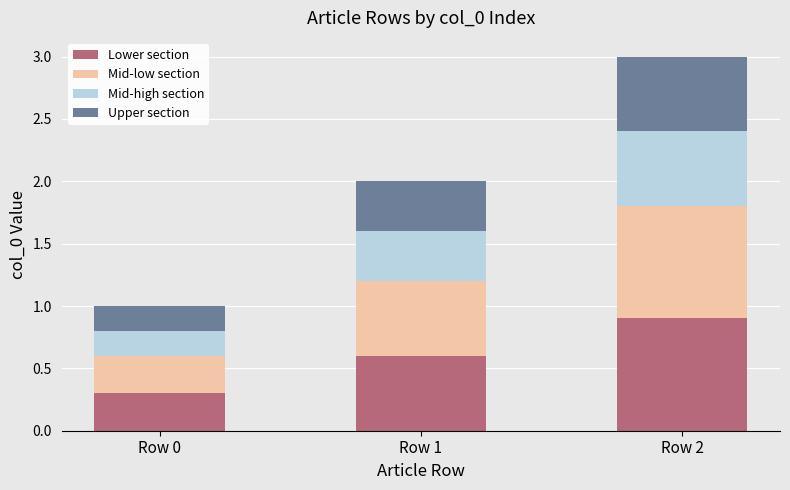

List the labels in order of Lower section value, smallest first.

Row 0, Row 1, Row 2